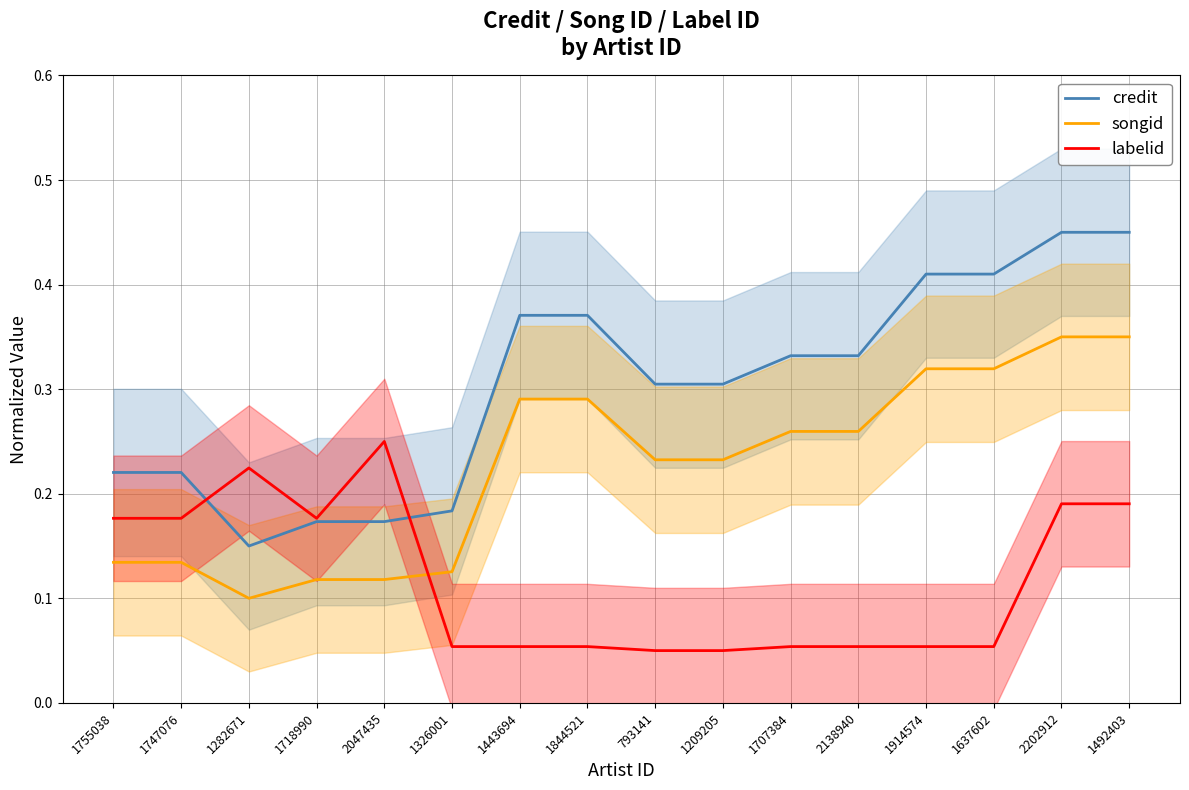

What is the sum of the labelid values at 1209205 and 1637602?

0.1